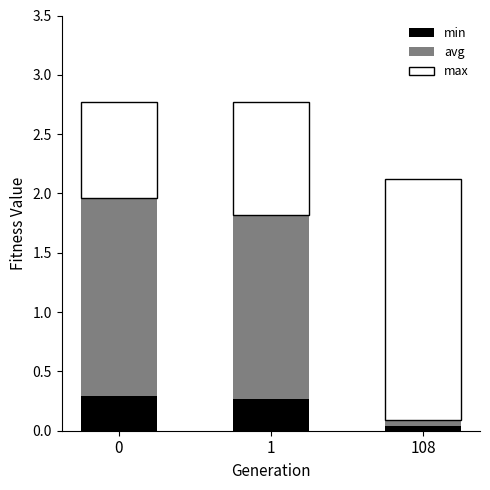

What is the sum of all min values?

0.6